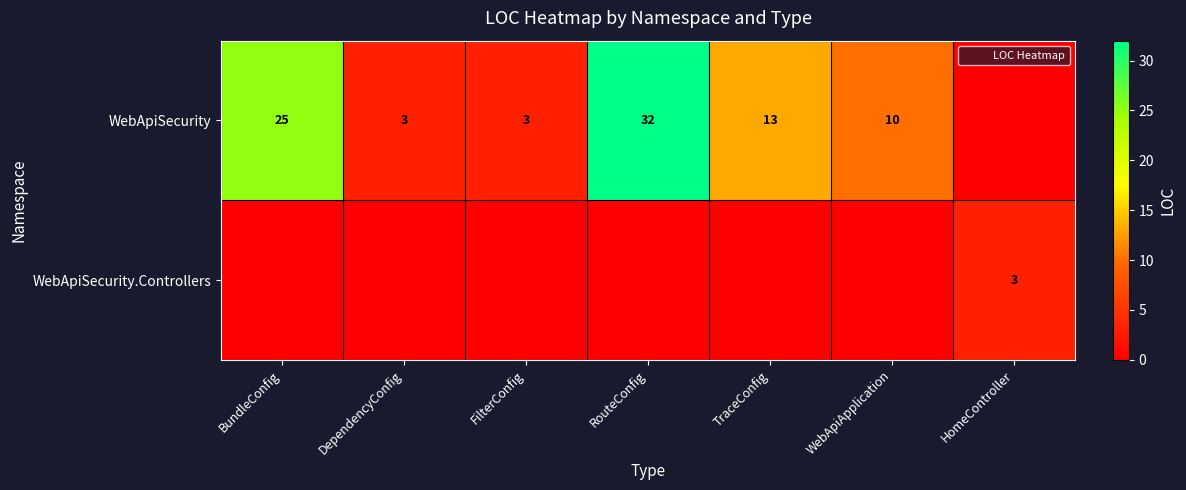

What is the difference between the maximum and minimum values in the WebApiSecurity series?

32